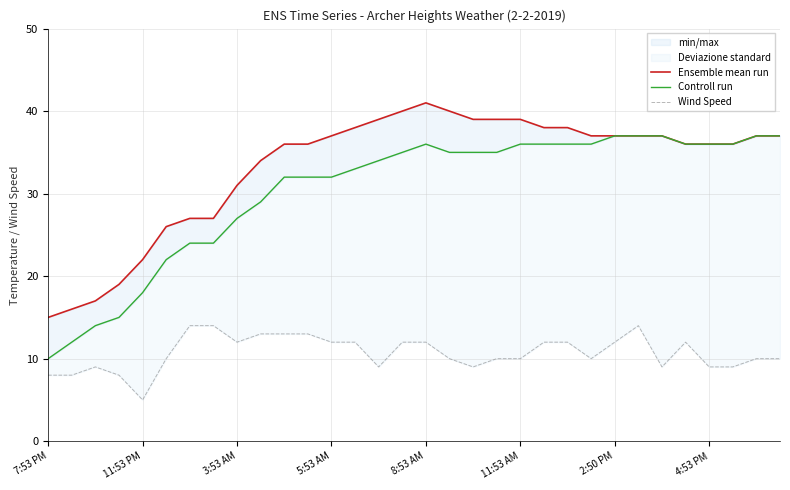

What is the spread (max minus min) of values at 14?

30